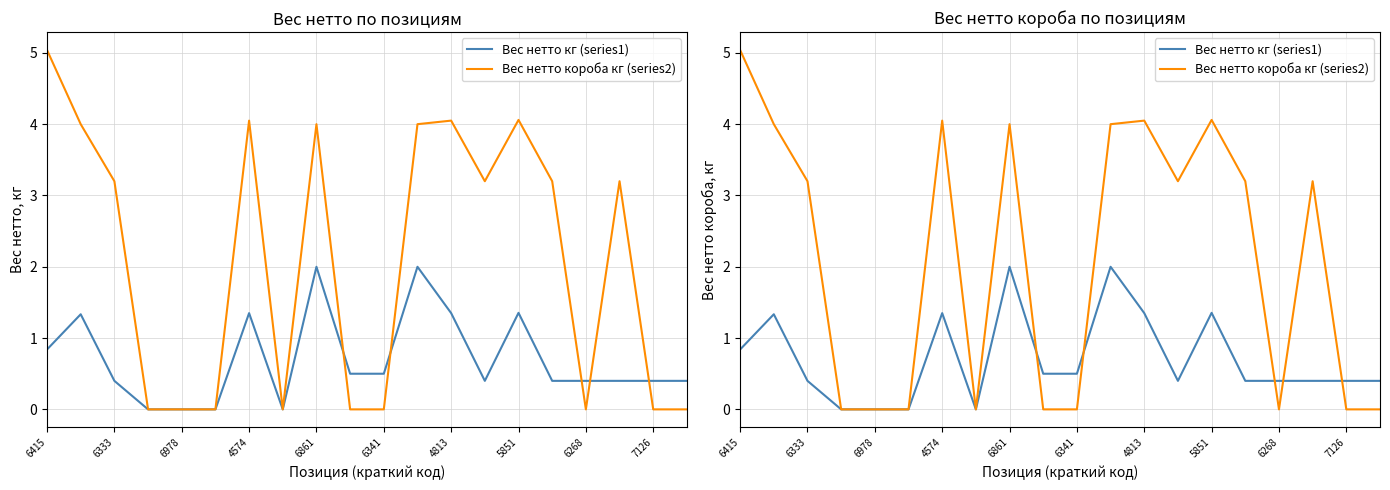

What is the total value across all series at 11?

6.0